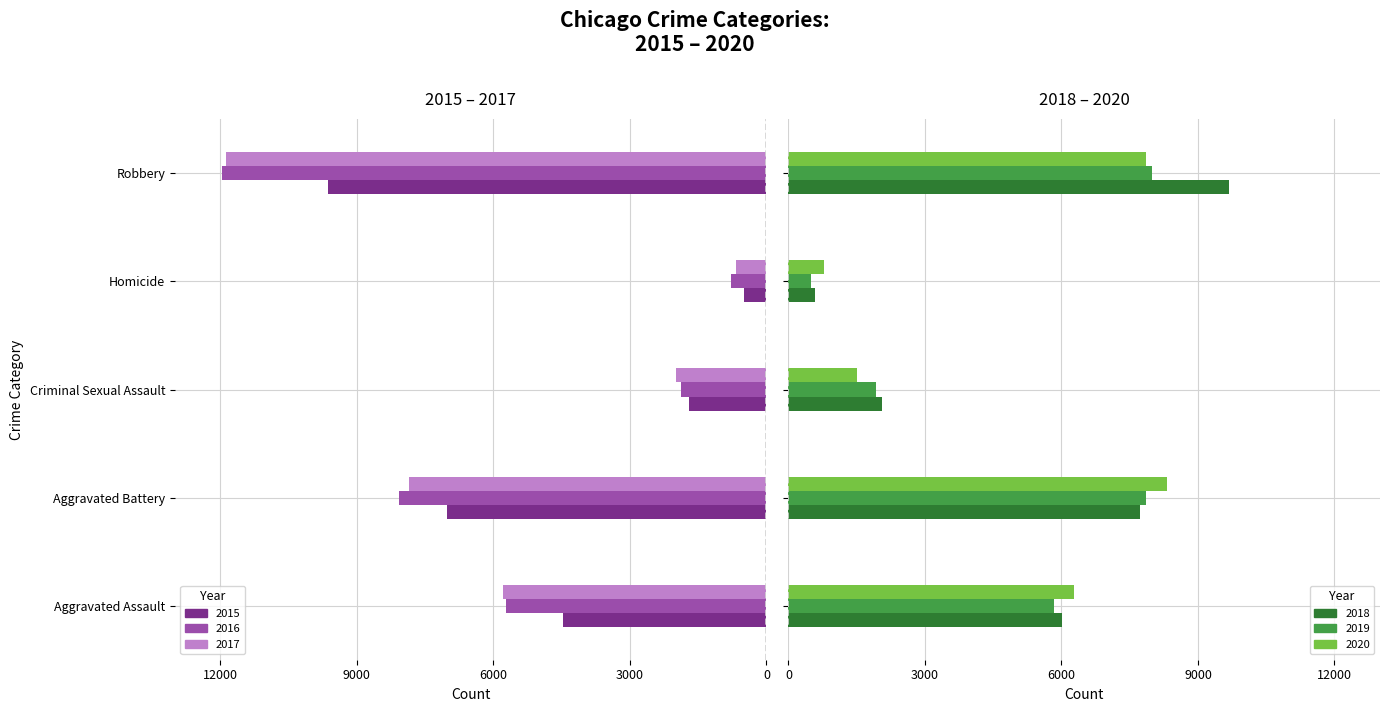

Is it true that 2019 equals 1928 at Criminal Sexual Assault?

True